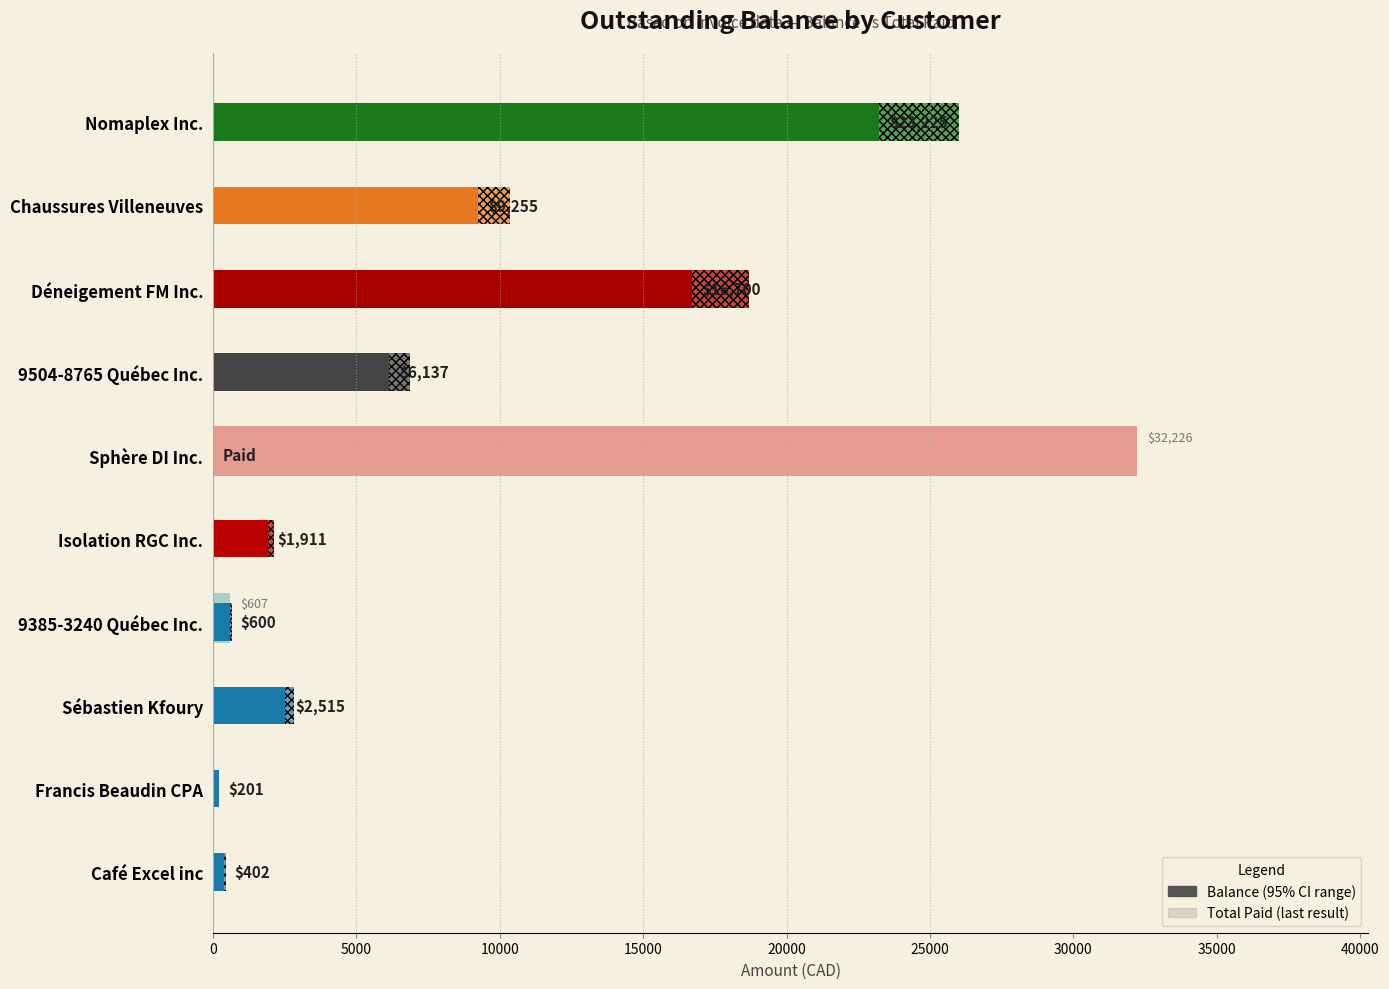

How many data points in Total Paid are above 0?

2